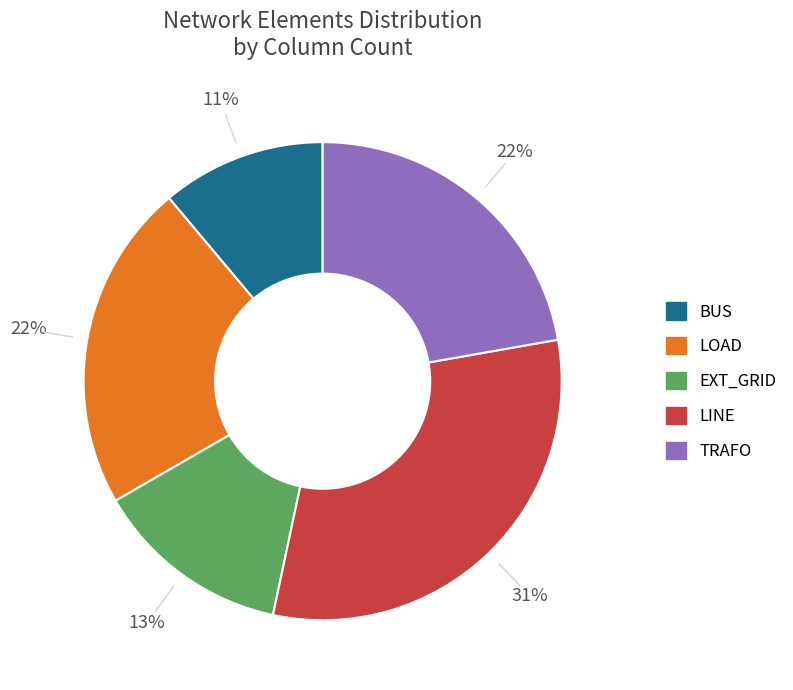

Is there any slice that represents more than half of the pie?

No